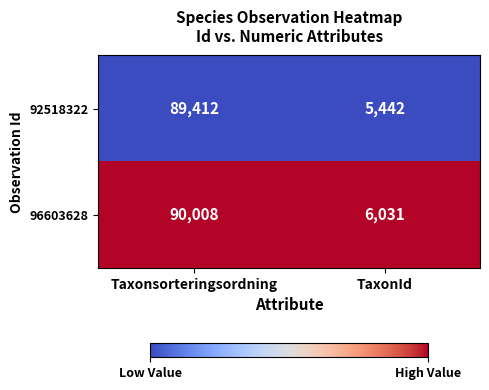

What is the greatest value displayed?

90008